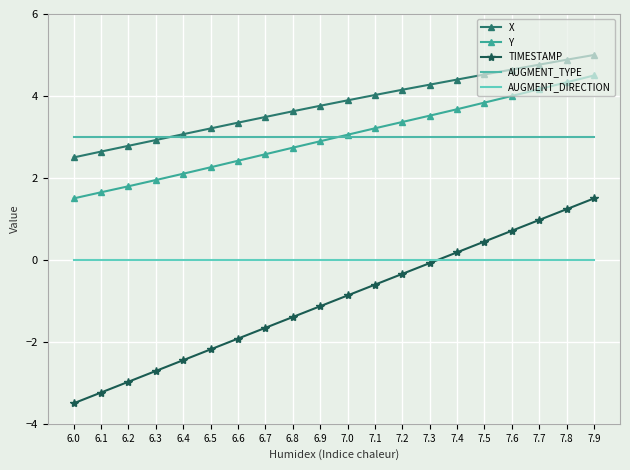

True or false: AUGMENT_DIRECTION has a value of 0.0 at 6.5.

True